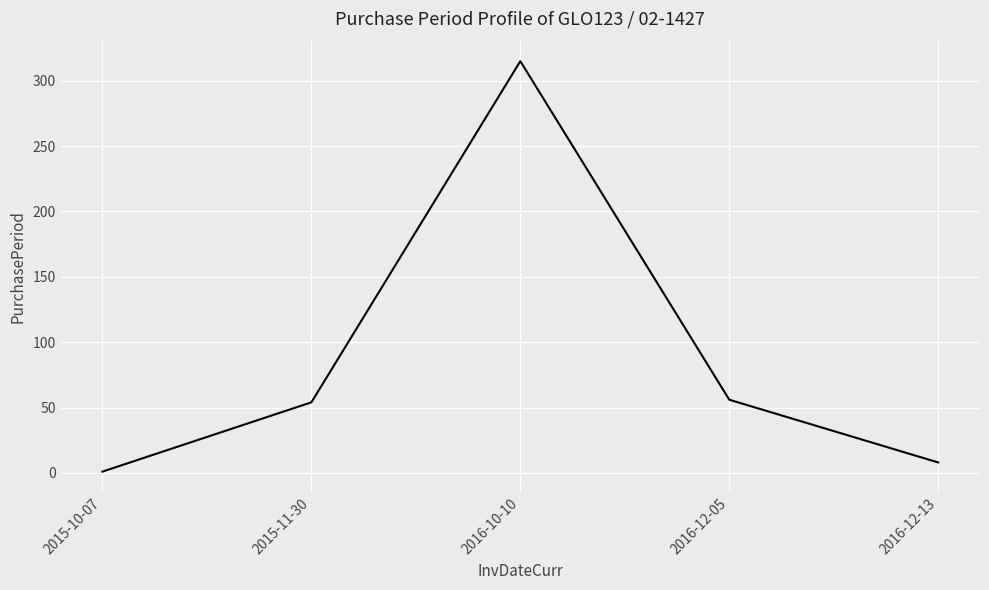

Which has a higher value, 2016-10-10 or 2016-12-05?

2016-10-10